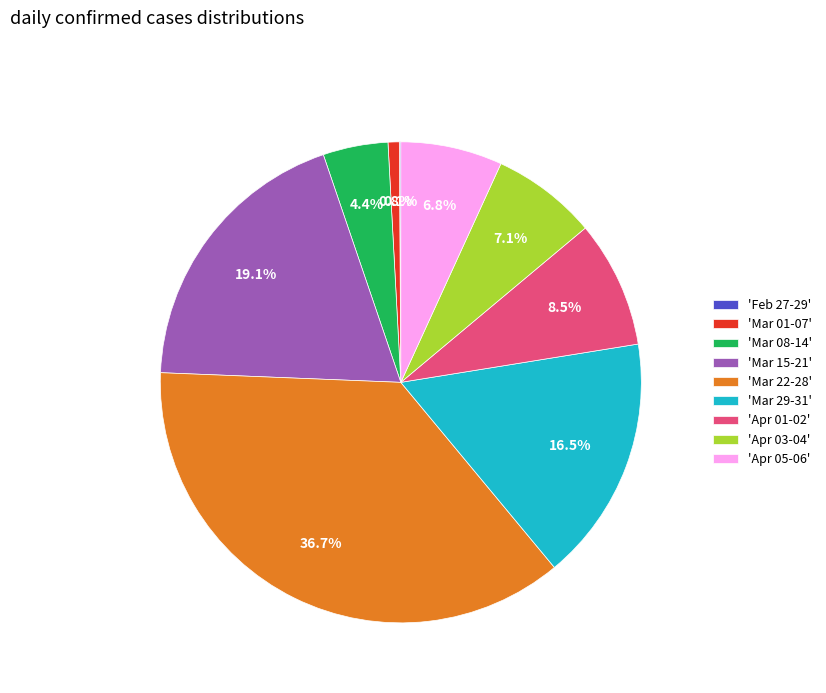

Between 'Mar 15-21' and 'Mar 08-14', which is larger?

'Mar 15-21'